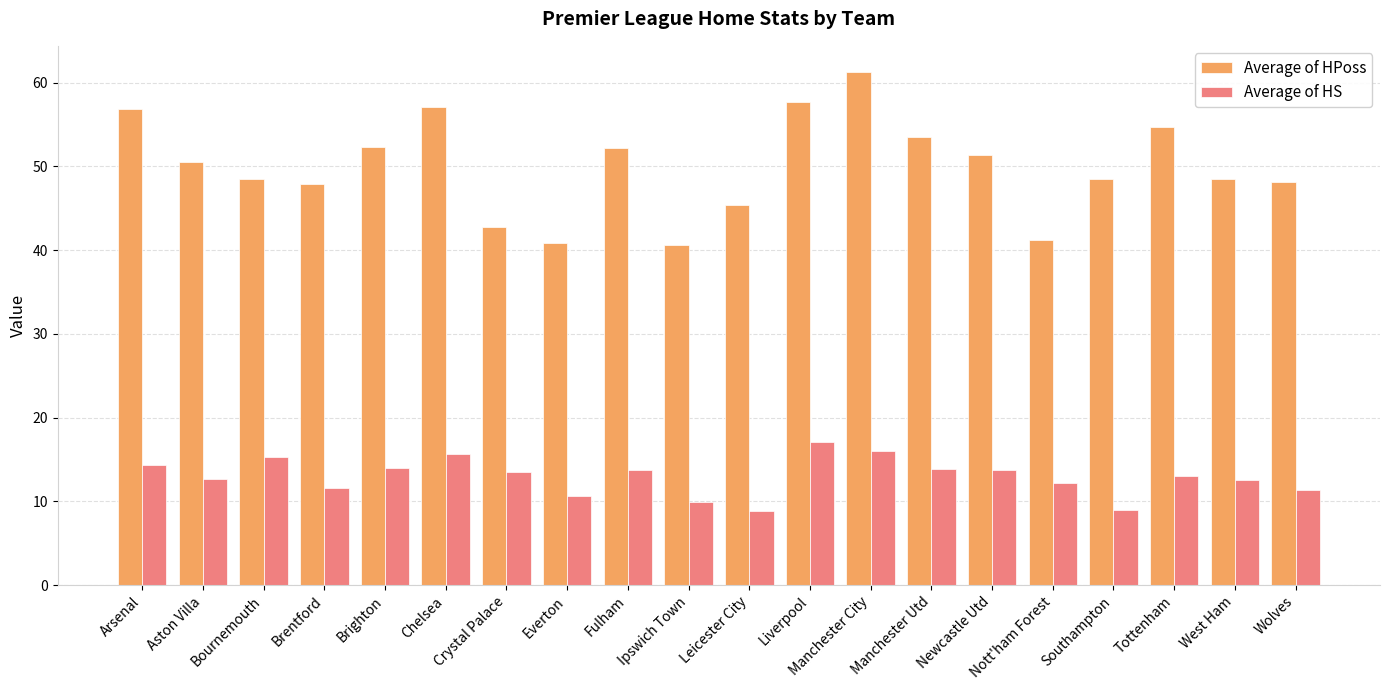

What is the difference between the maximum and minimum values in the Average of HS series?

8.2